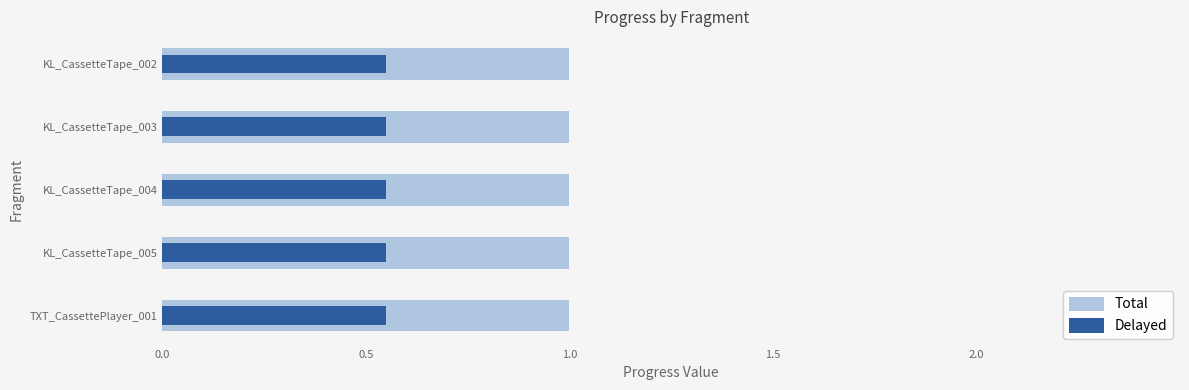

Between 0.0 and 0.5, which series saw the biggest shift?

Total